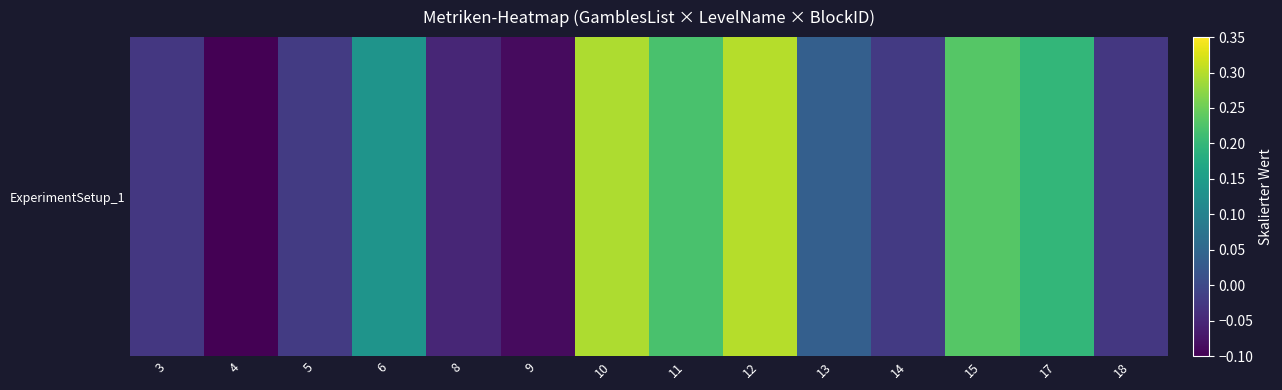

Count the number of categories in the chart.

14